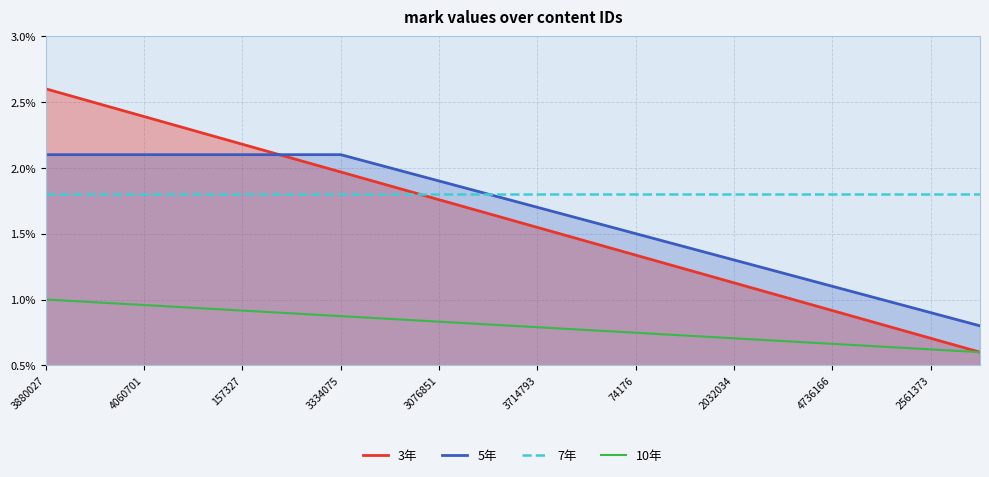

What is the label of the 2nd point from the left?

4060701